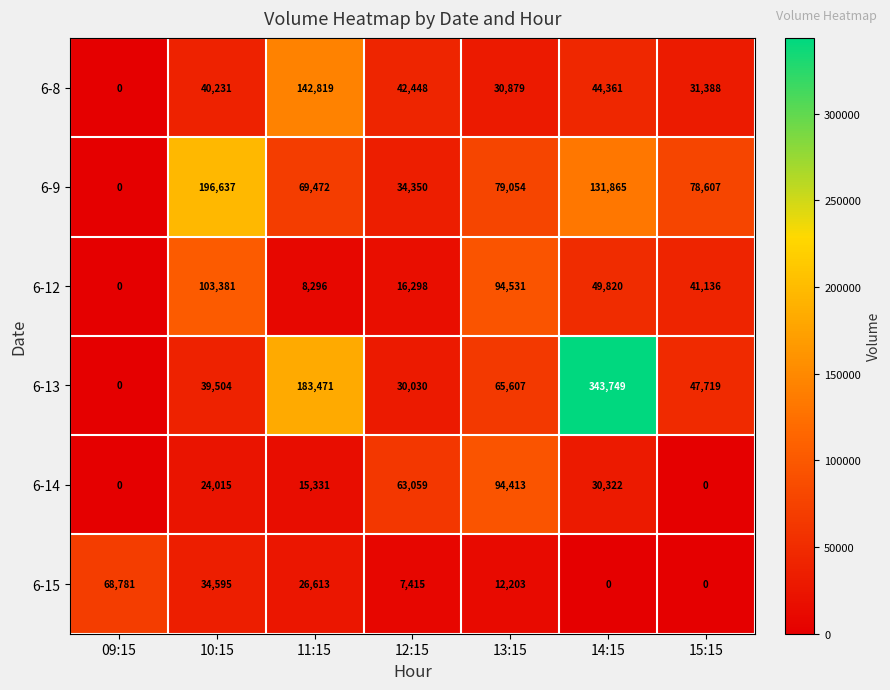

Is it true that 6-9 equals -105384 at 09:15?

False